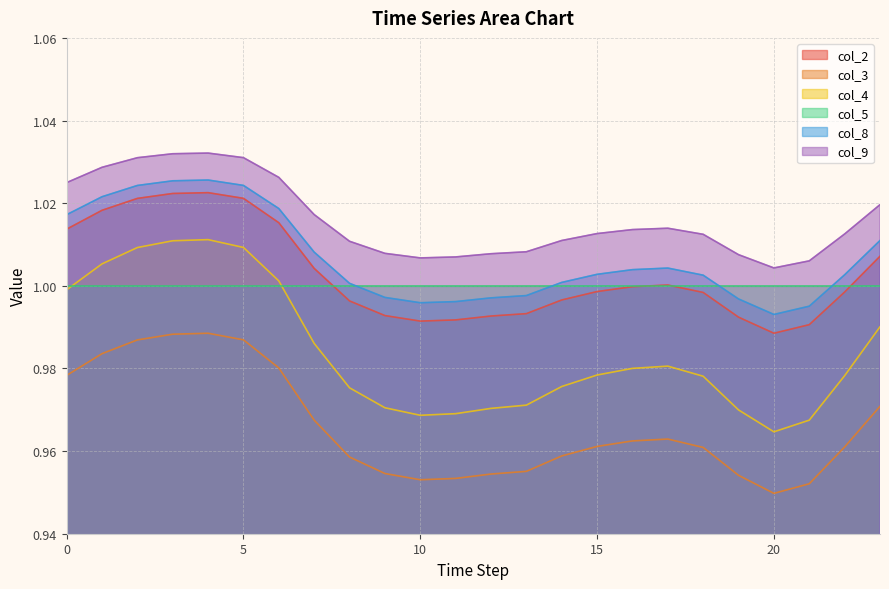

True or false: col_3 and col_2 cross at least once.

False